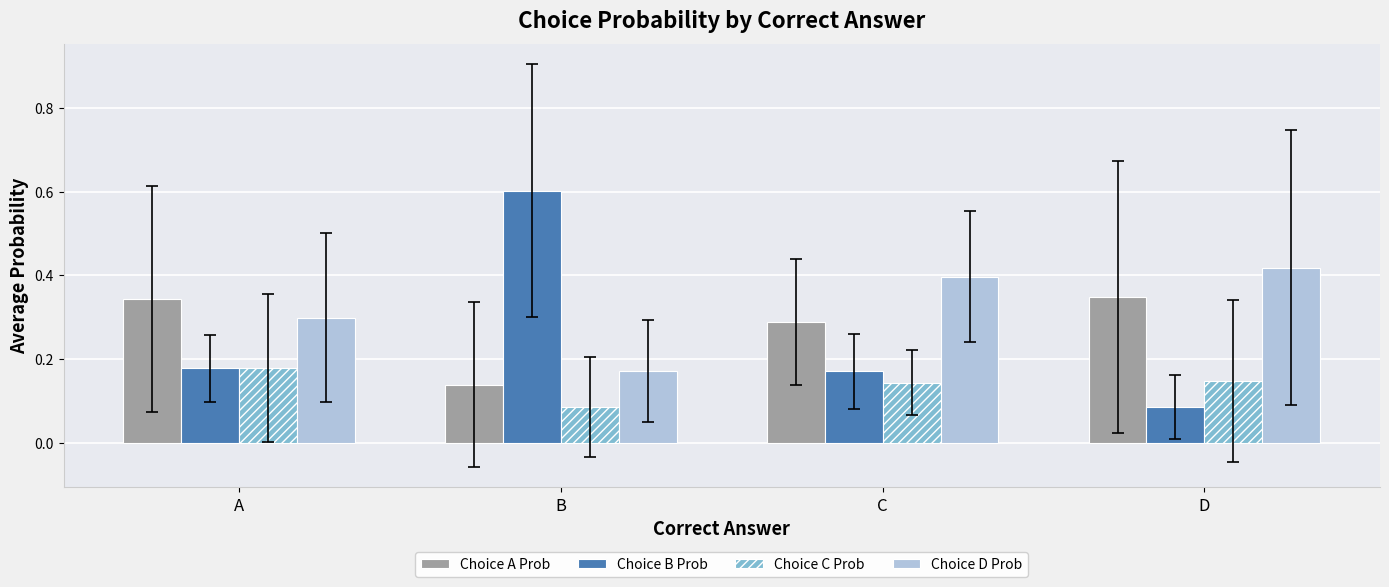

At which label does Choice A Prob reach its minimum?

B